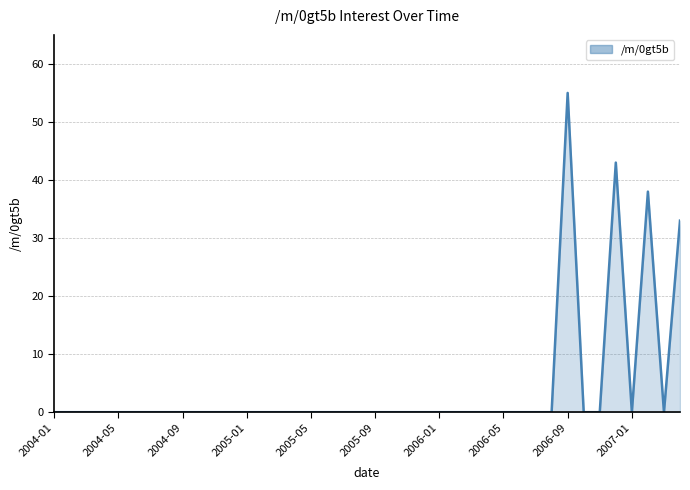

What is the maximum value shown in the chart?

55